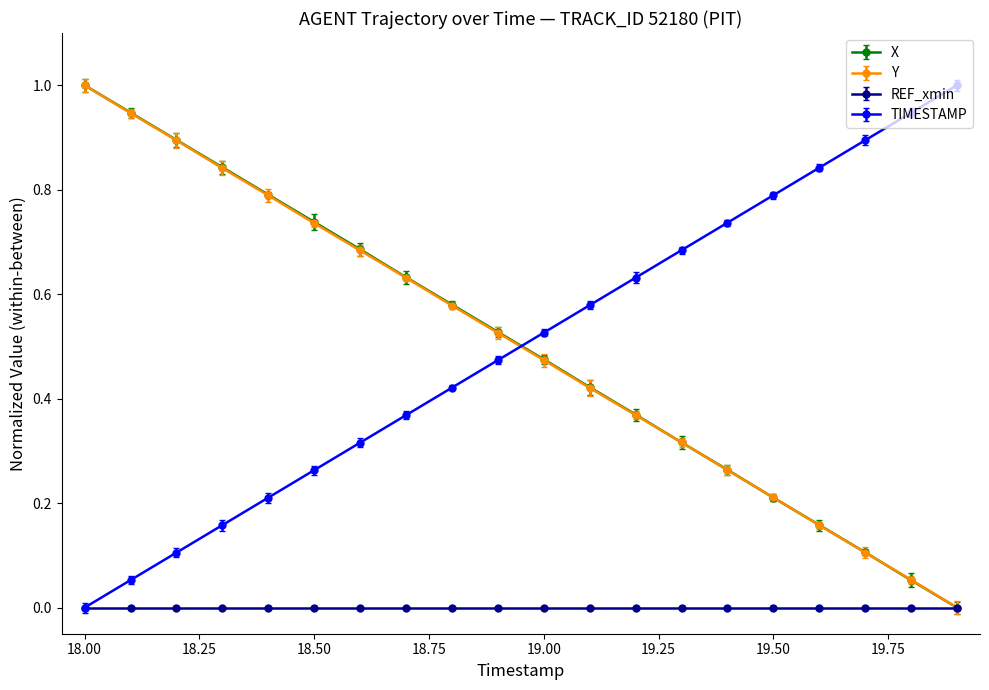

True or false: TIMESTAMP has more than 2 points higher than both neighbors.

False